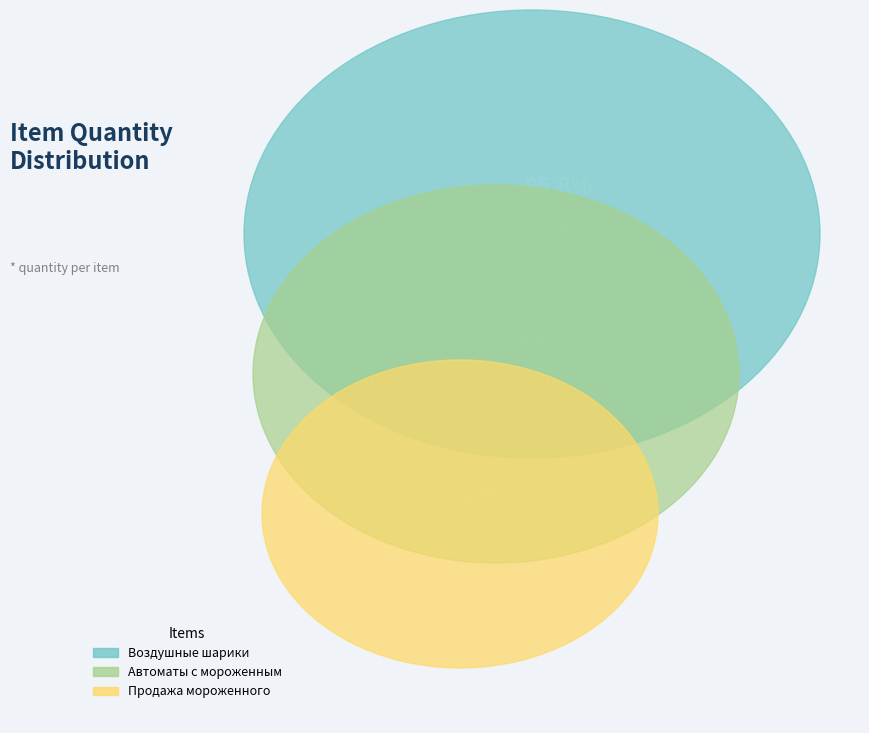

True or false: Продажа мороженного accounts for 2% of the total.

True